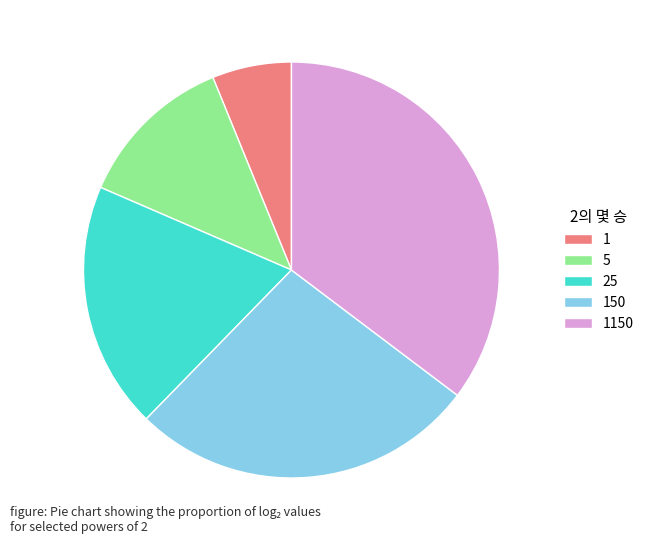

Is it true that 1 is 12% of the pie?

False